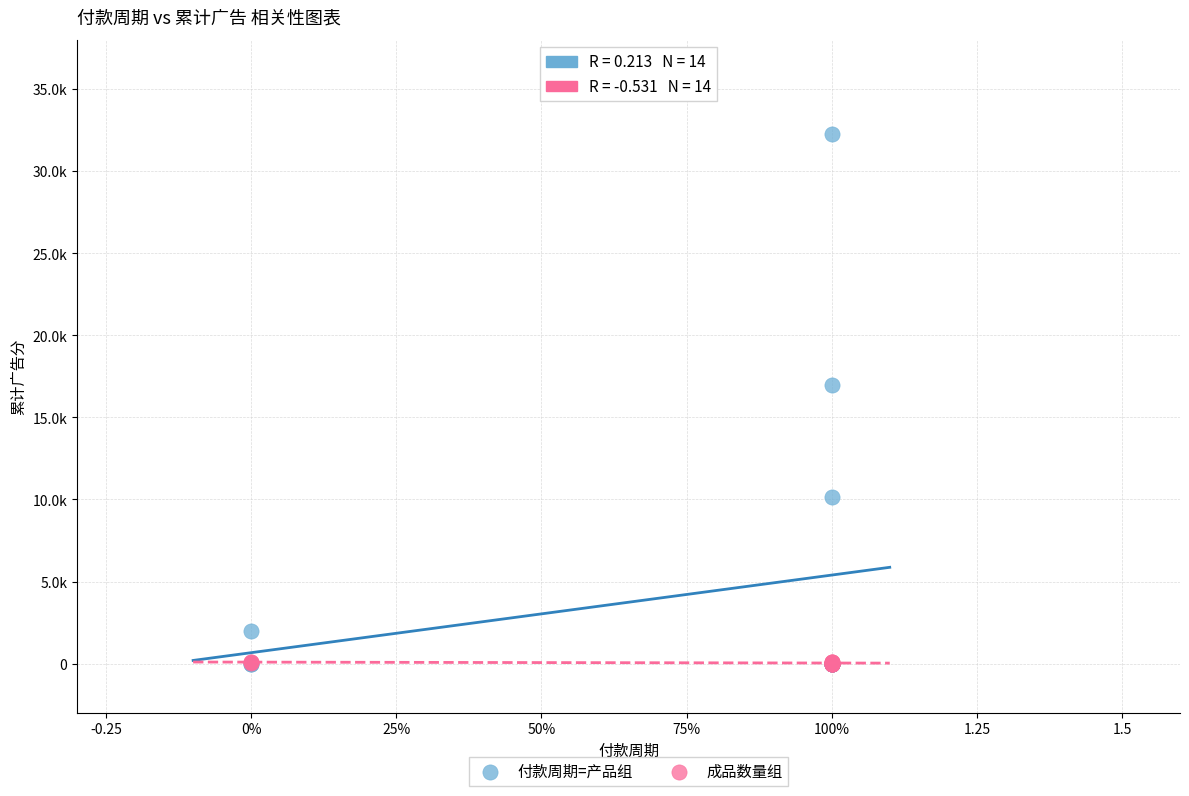

Which series reaches the maximum Y coordinate?

付款周期=产品组